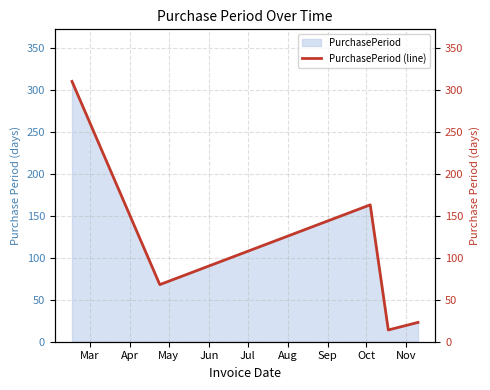

What is the average value?

116